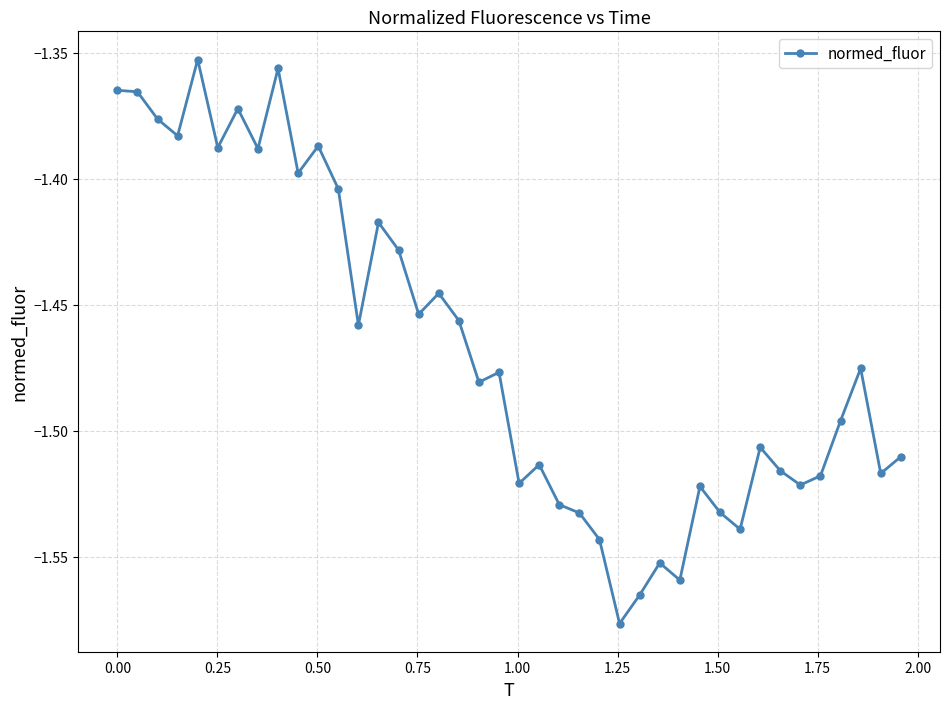

What is the sum of all values?

-58.7